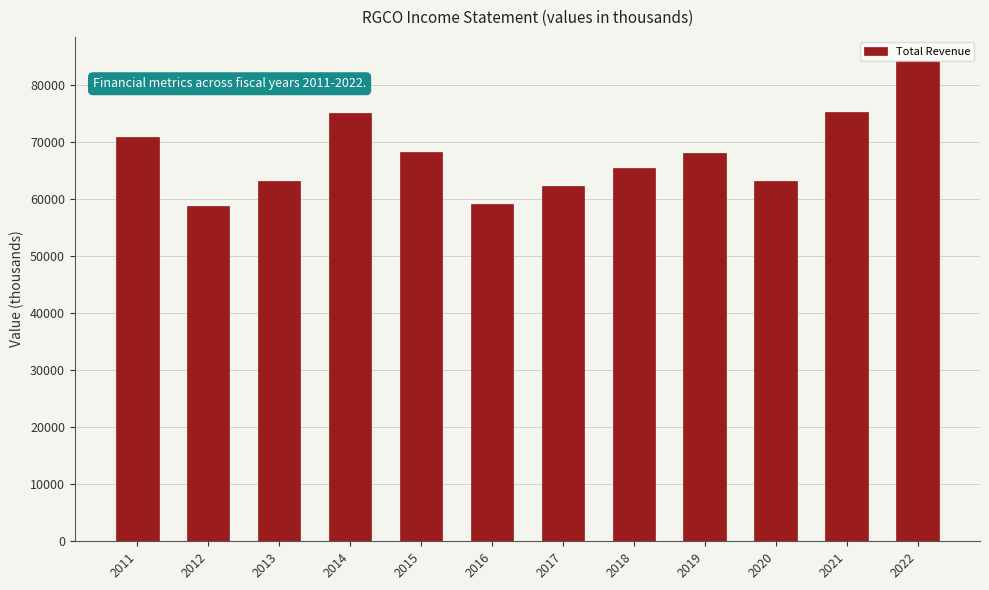

What is the sum of all values?

813400